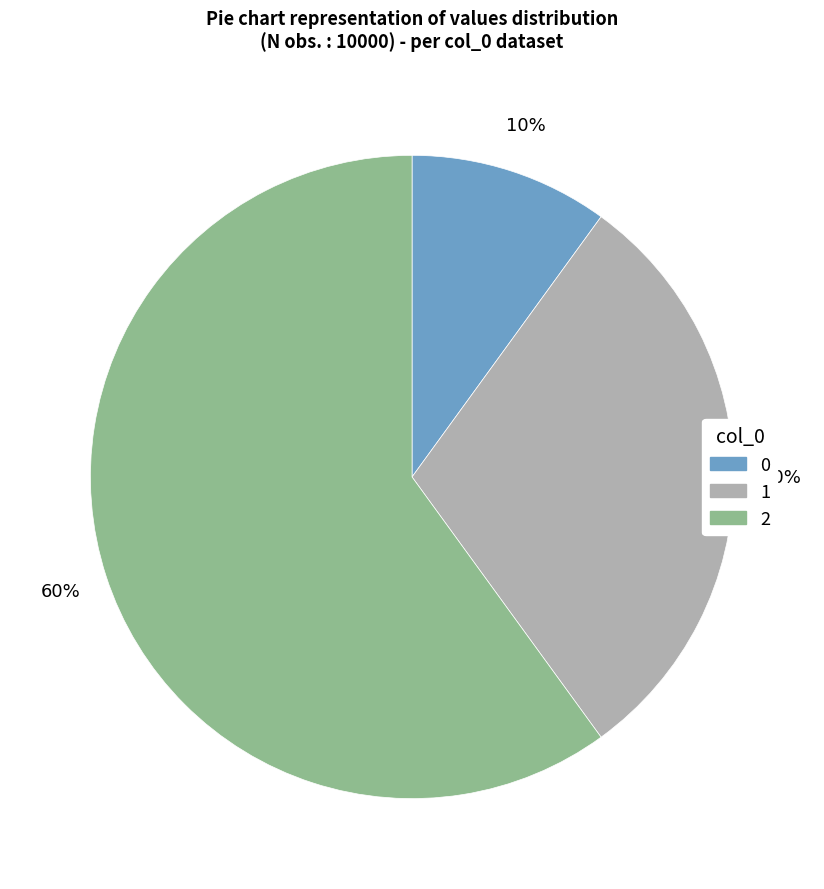

Which slice is the largest?

2